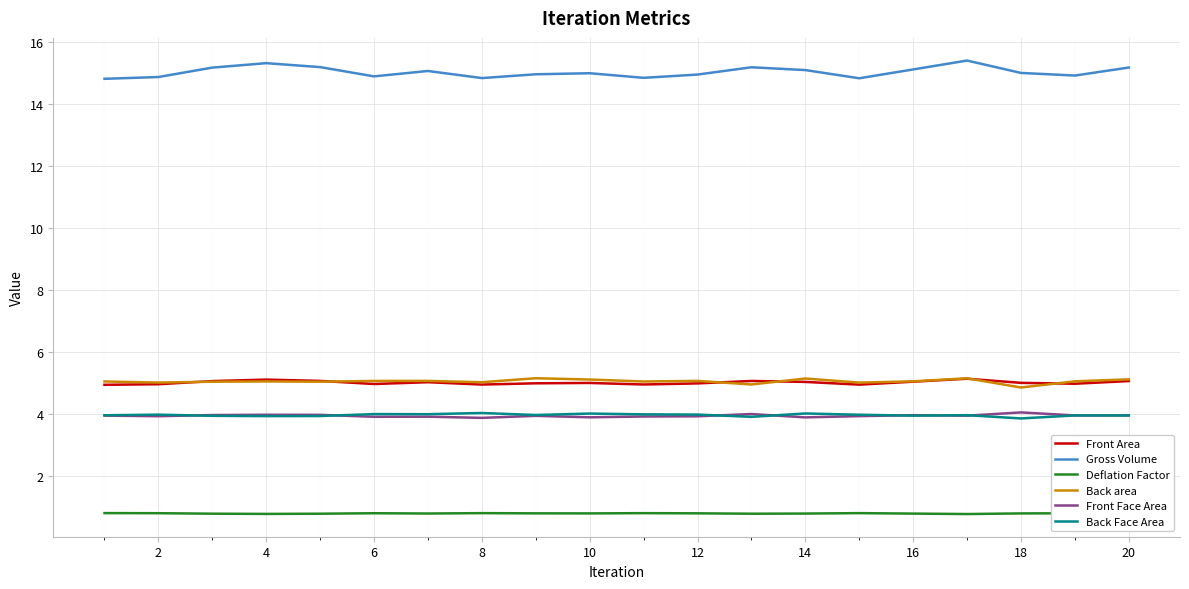

True or false: Deflation Factor and Back area cross at least once.

False